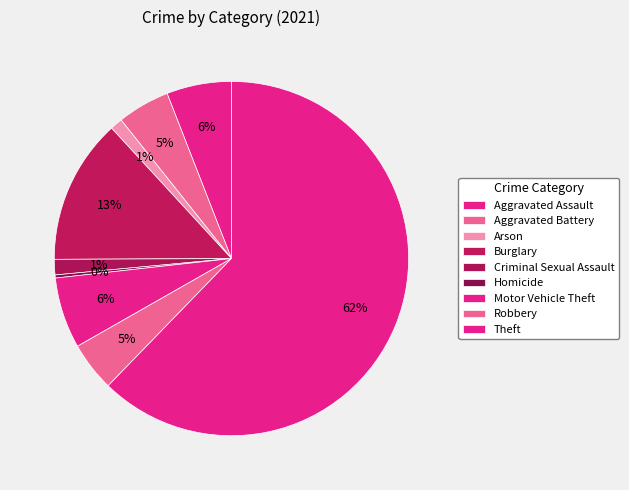

How many segments does this pie chart have?

9